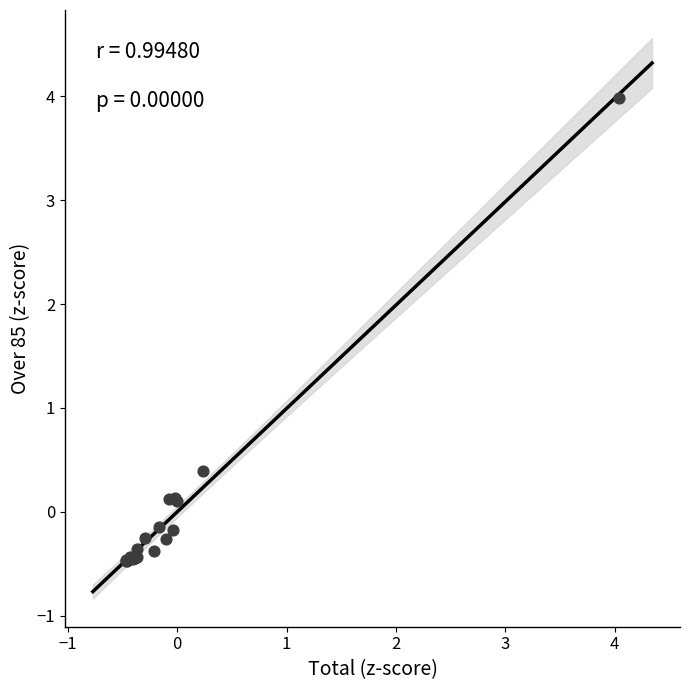

What Y value in the scatter plot is closest to 1?

0.4